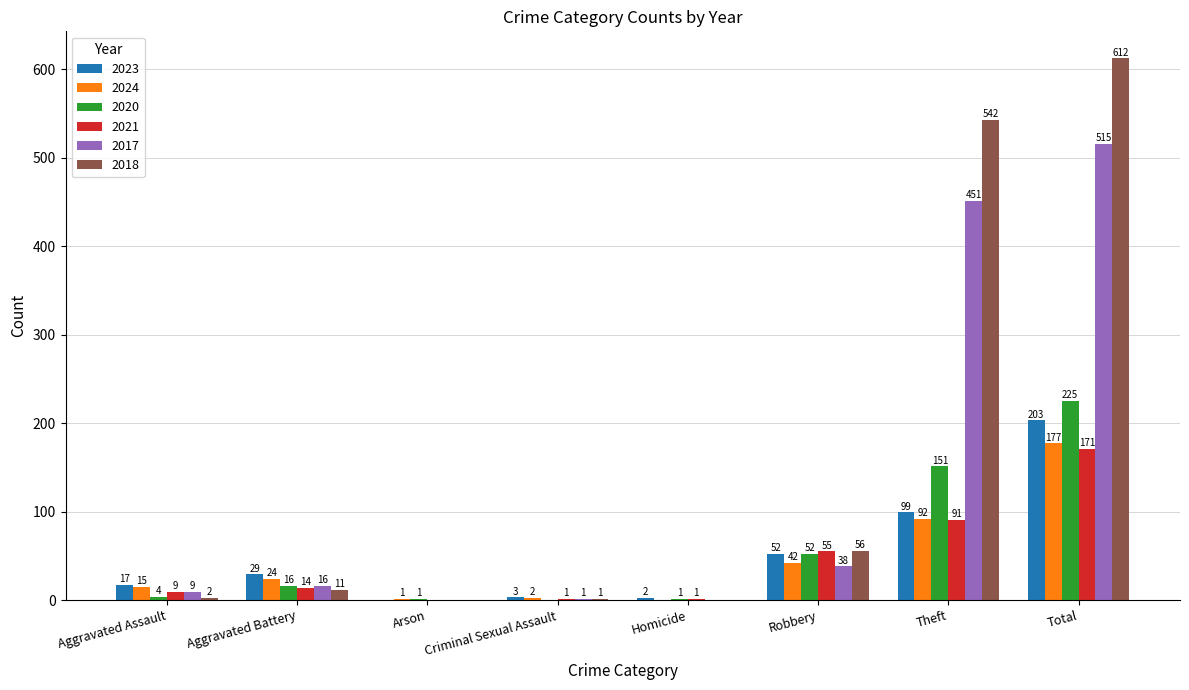

What is the sum of all 2024 values?

353